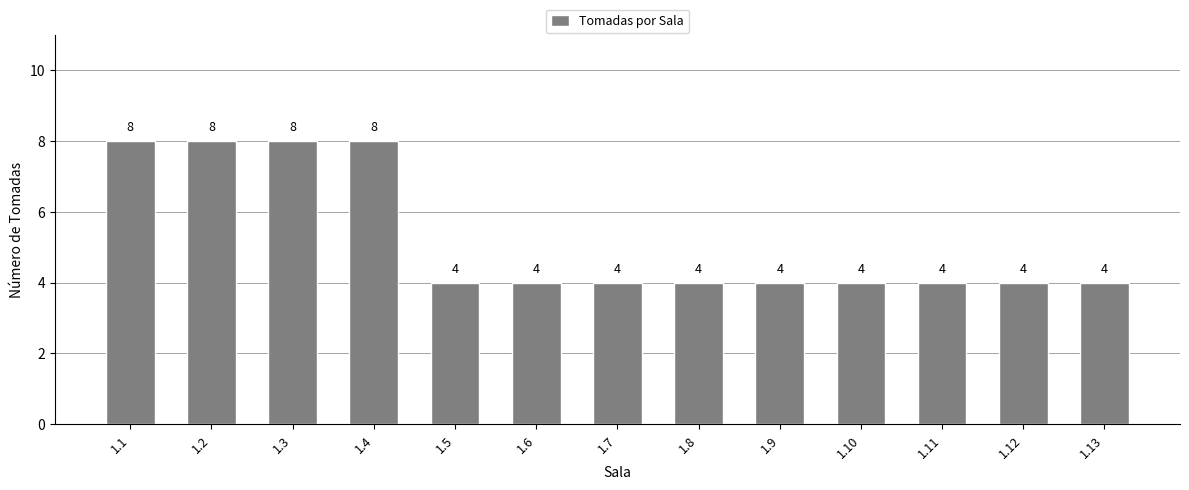

Count the values in the range 4 to 8.

13